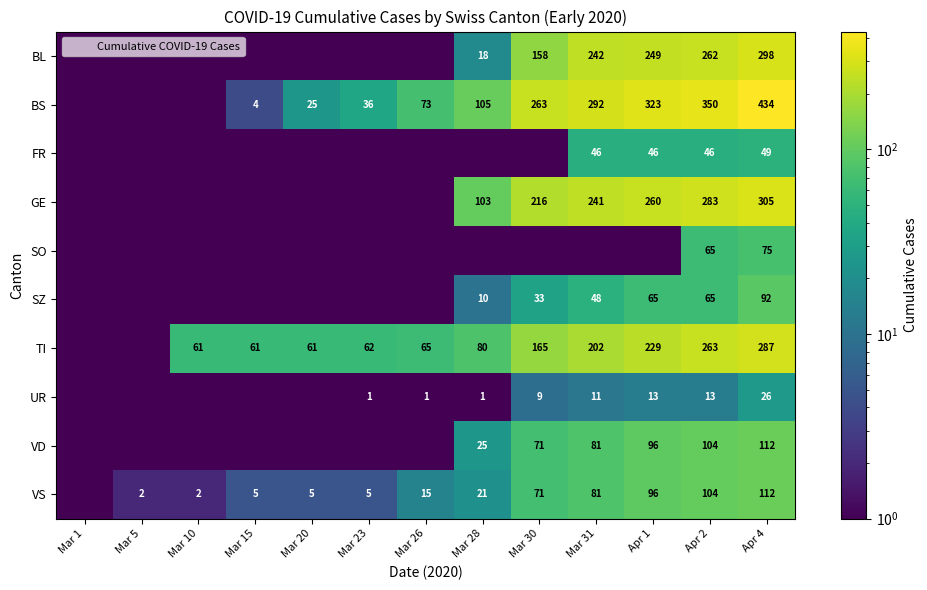

Which category has the lowest value in the SZ series?

Mar 1